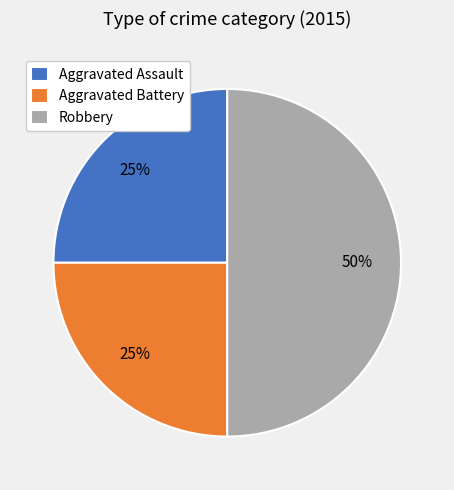

Approximately how many times larger is the value at Aggravated Battery compared to Robbery?

0.5